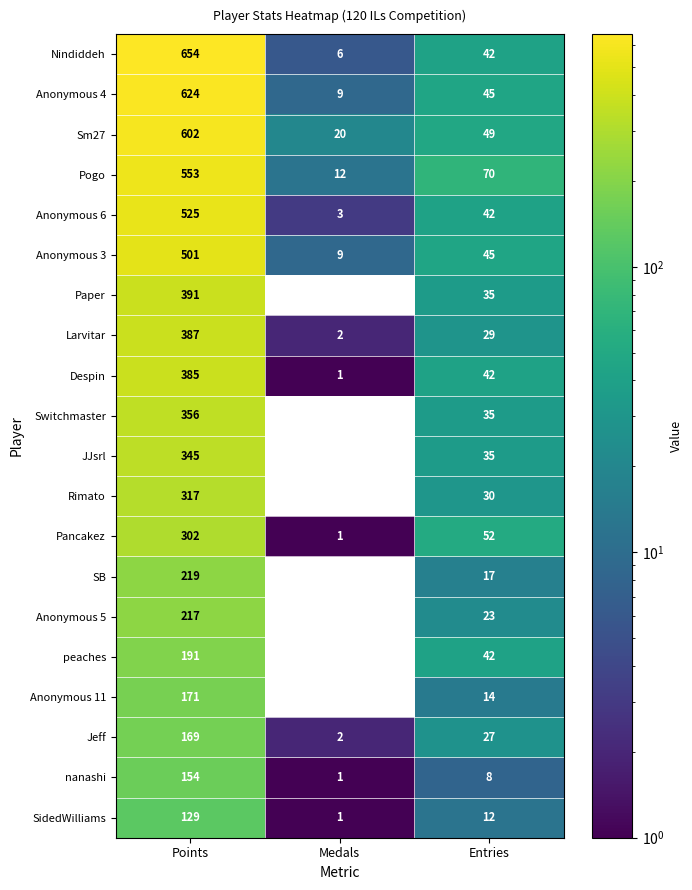

The Despin series shows 42 at Entries. True or false?

True